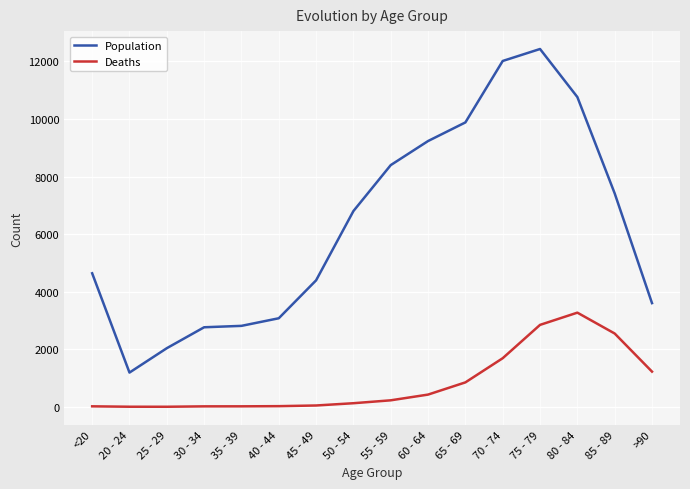

True or false: Population and Deaths intersect in this chart.

False